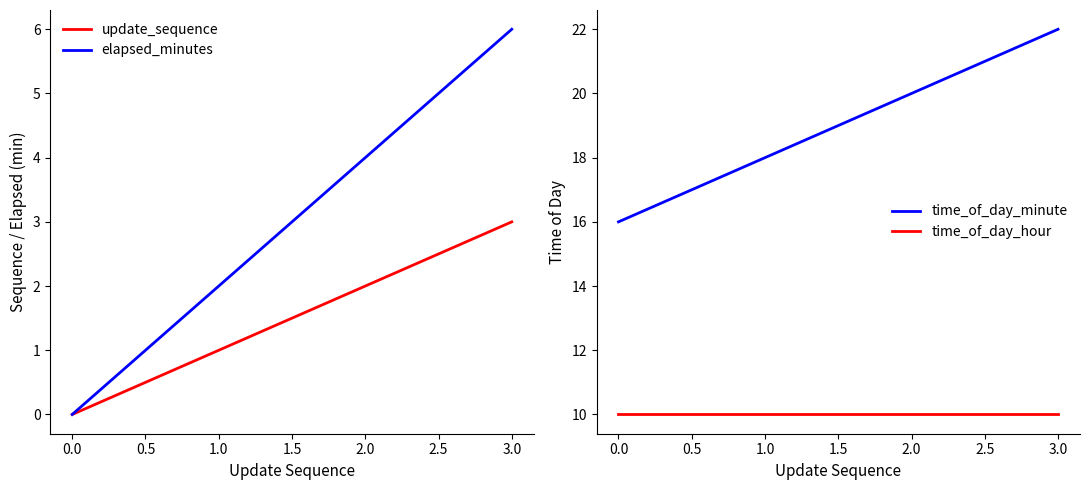

Rank the categories by elapsed_minutes value from highest to lowest.

3.0, 2.0, 1.0, 0.0